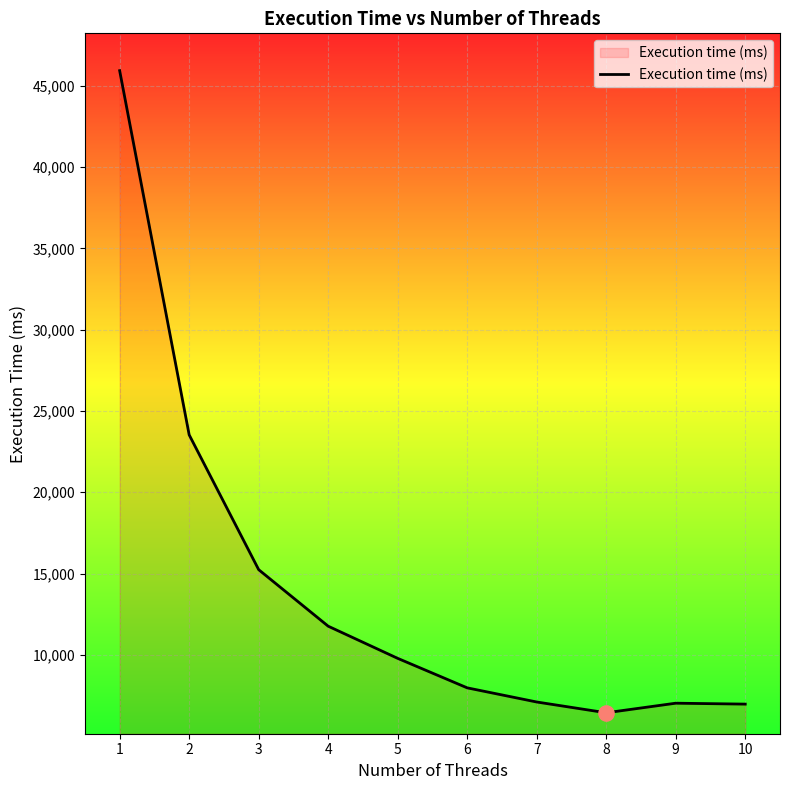

What is the change in value from 1 to 4?

-34164